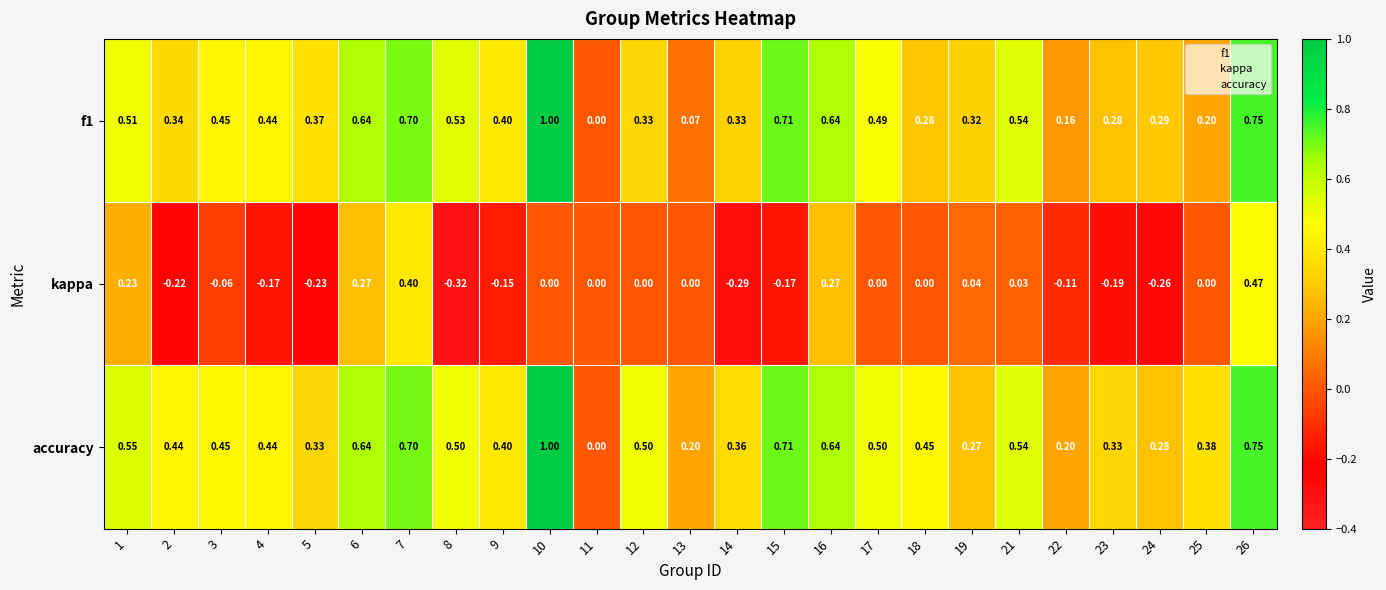

Which series changed the most between 2 and 11?

accuracy